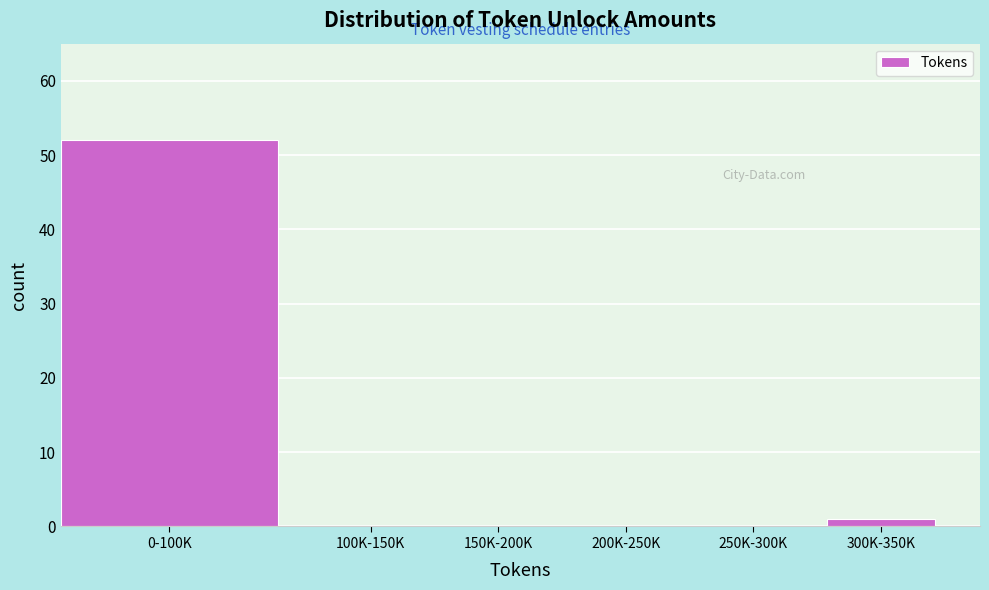

Reading left to right, transcribe all the data shown in this chart.

0-100K=52	100K-150K=0	150K-200K=0	200K-250K=0	250K-300K=0	300K-350K=1